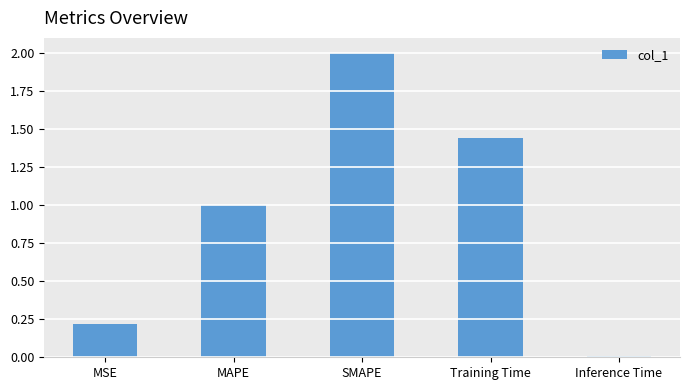

The value at Training Time is 0.6. True or false?

False